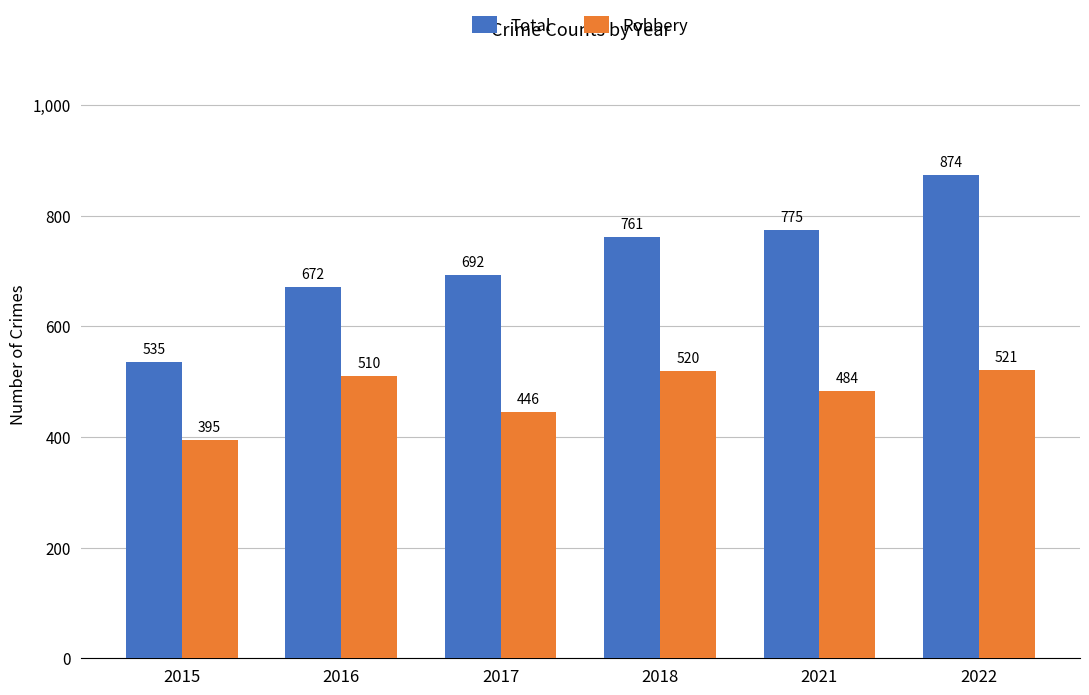

List the labels in order of Total value, smallest first.

2015, 2016, 2017, 2018, 2021, 2022